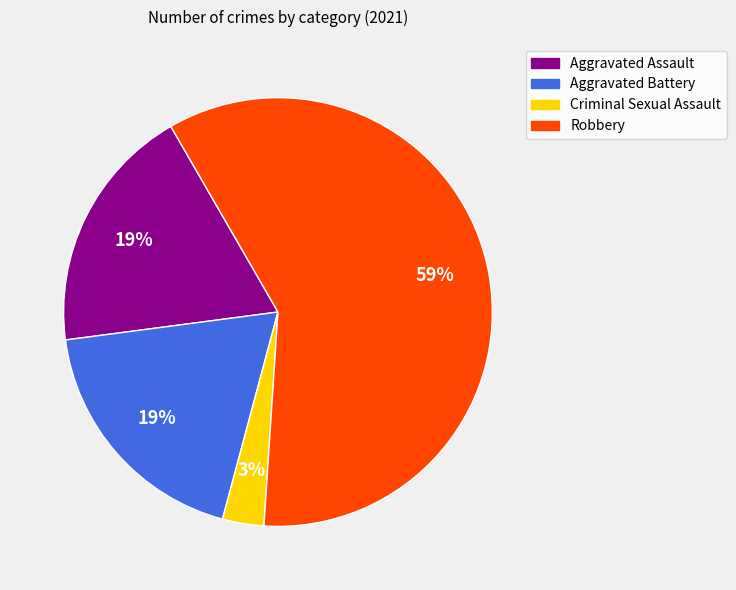

Which slice represents more than half of the pie?

Robbery